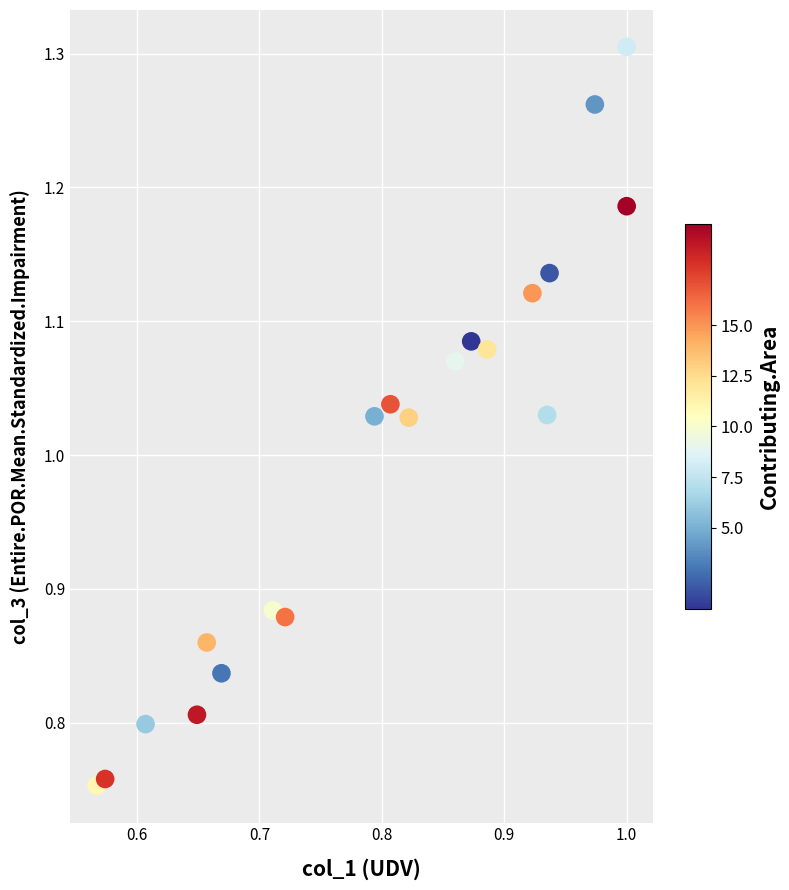

What is the range of Y values (max minus min)?

0.6